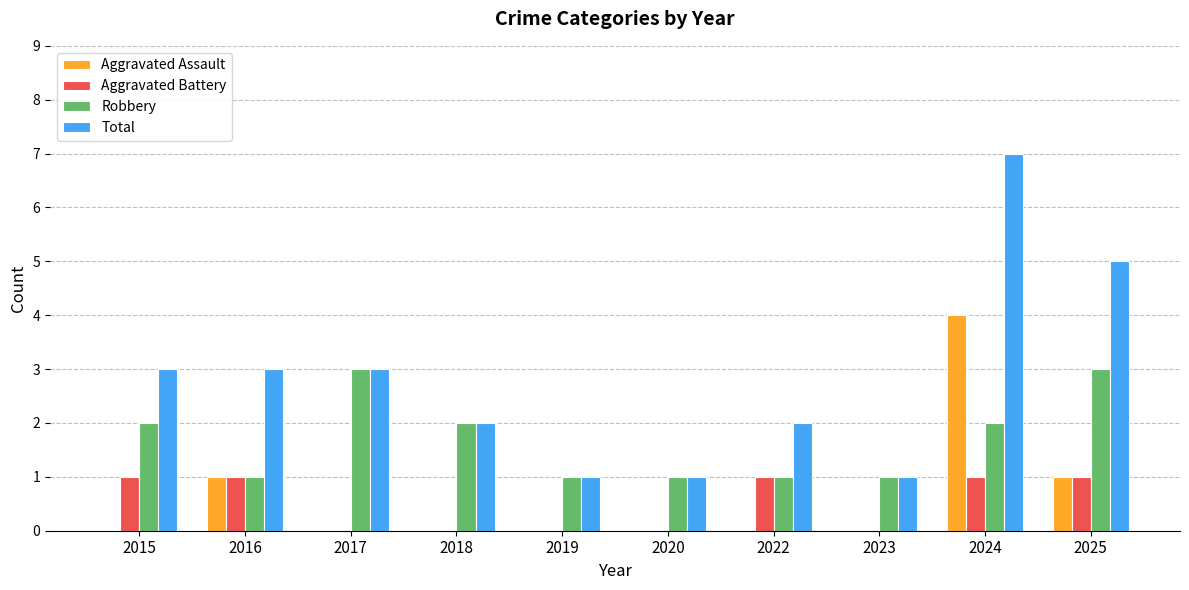

What is the sum of all Total values?

28